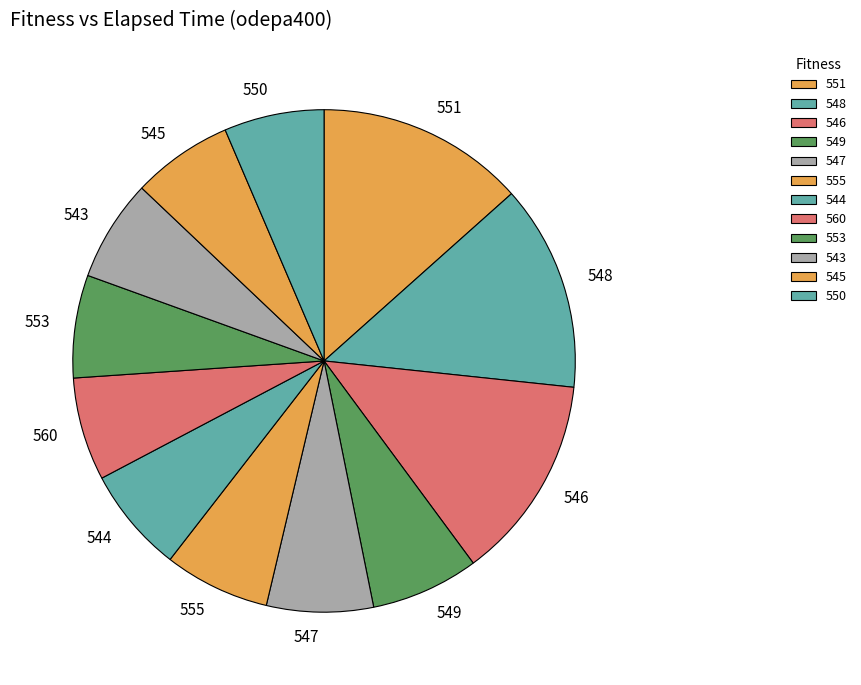

How many slices are in this pie chart?

12